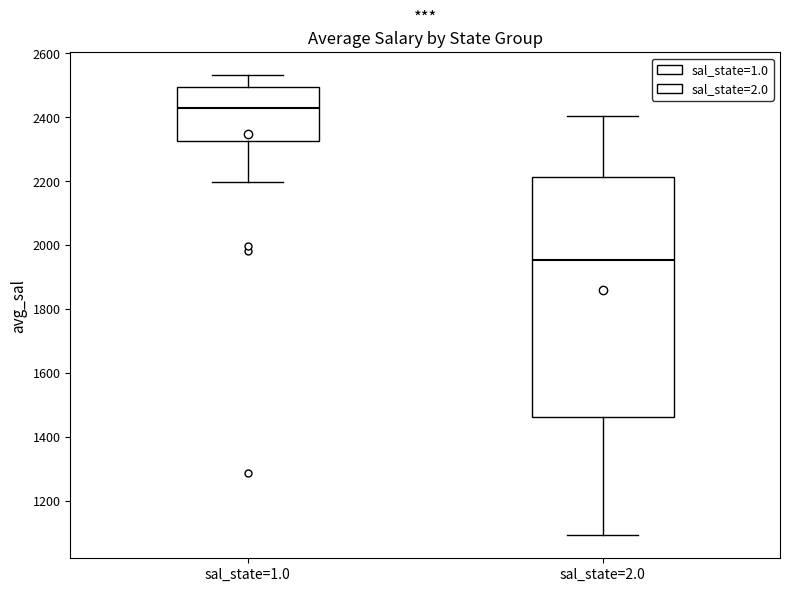

Which box's median line is the highest?

sal_state=1.0